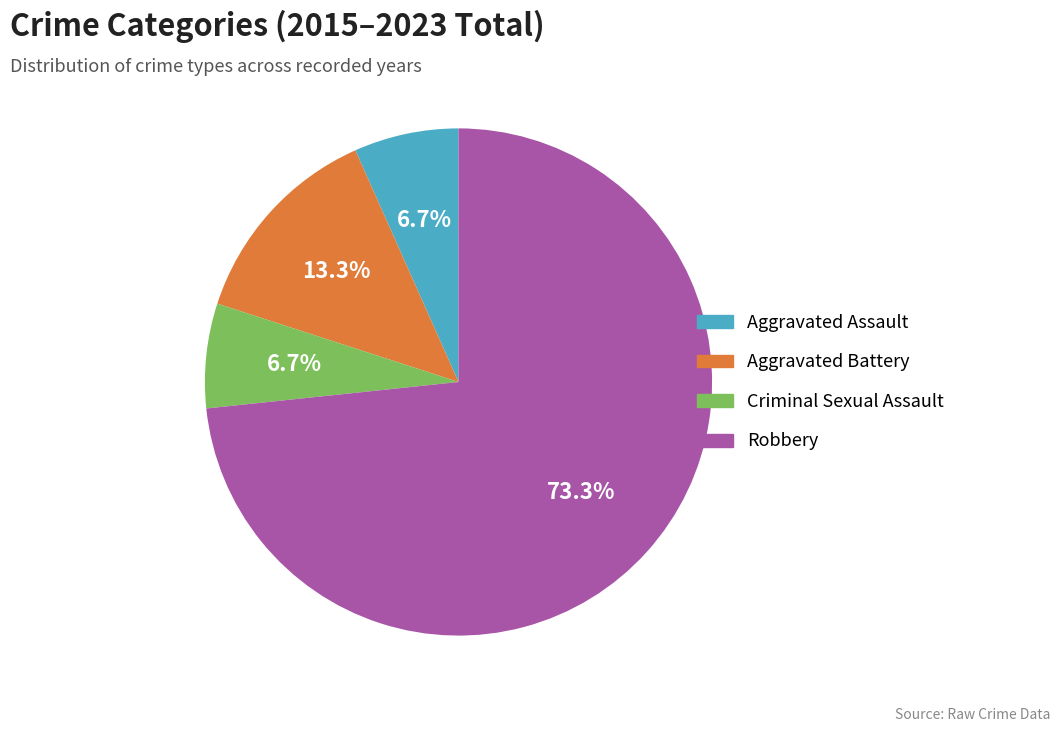

Which slice is the largest?

Robbery